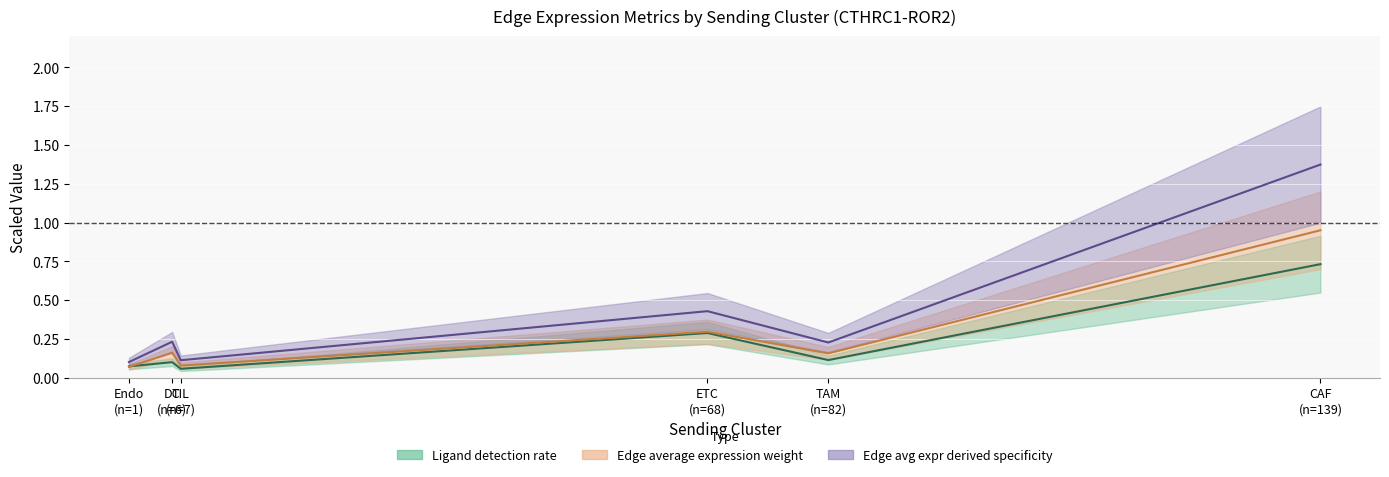

Reading left to right, transcribe all the data shown in this chart.

Ligand detection rate (mean): Endo
(n=1)=0.1	DC
(n=6)=0.1	TIL
(n=7)=0.1	ETC
(n=68)=0.3	TAM
(n=82)=0.1	CAF
(n=139)=0.7
Edge avg expr weight (mean): Endo
(n=1)=0.1	DC
(n=6)=0.2	TIL
(n=7)=0.1	ETC
(n=68)=0.3	TAM
(n=82)=0.2	CAF
(n=139)=0.9
Edge avg expr specificity (mean): Endo
(n=1)=0.1	DC
(n=6)=0.2	TIL
(n=7)=0.1	ETC
(n=68)=0.4	TAM
(n=82)=0.2	CAF
(n=139)=1.4